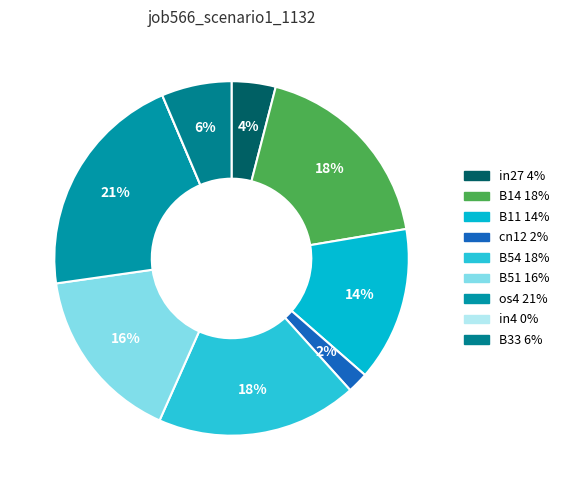

Does B14 represent more than half of the total?

No